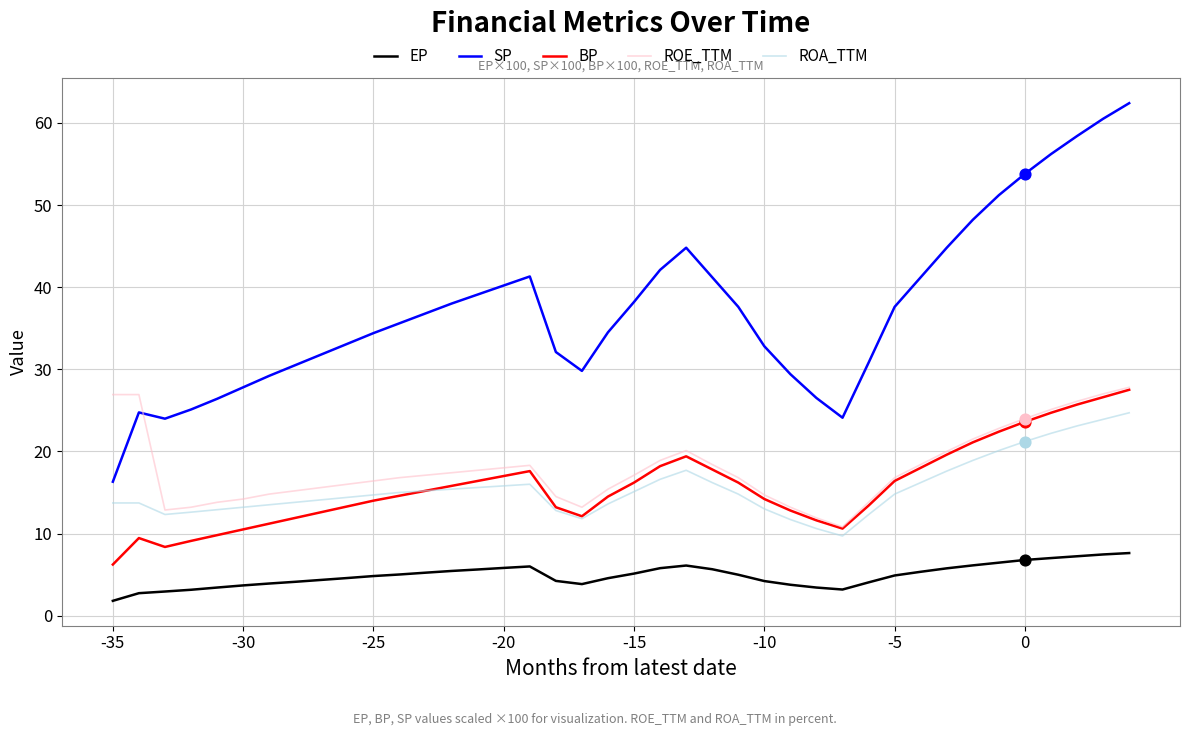

At how many categories does at least one series exceed 46?

7